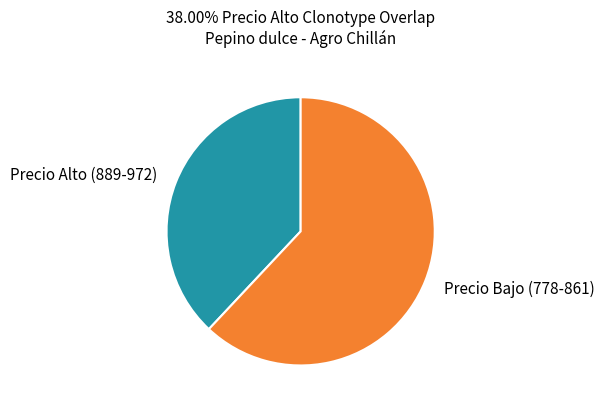

Which category has the biggest portion of the pie?

Precio Bajo (778-861)